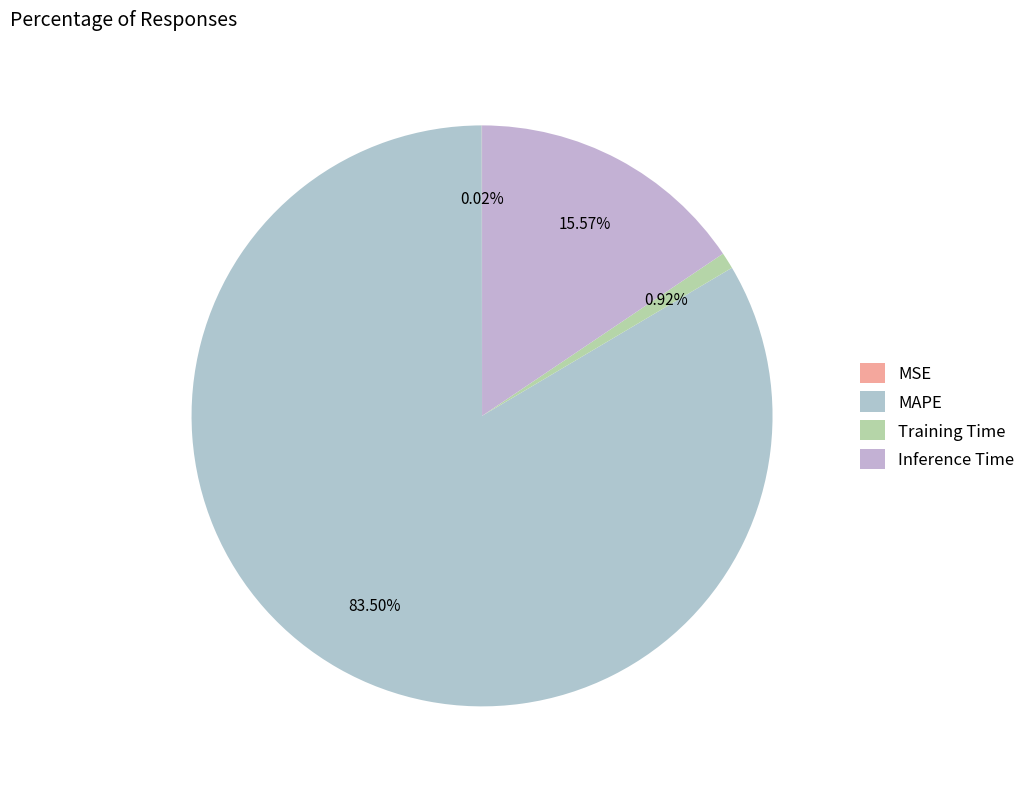

What is the majority slice?

MAPE